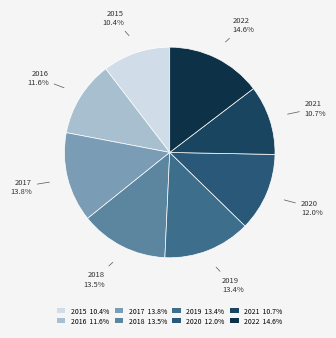

What percentage is the 2016 slice, to the nearest percent?

12%